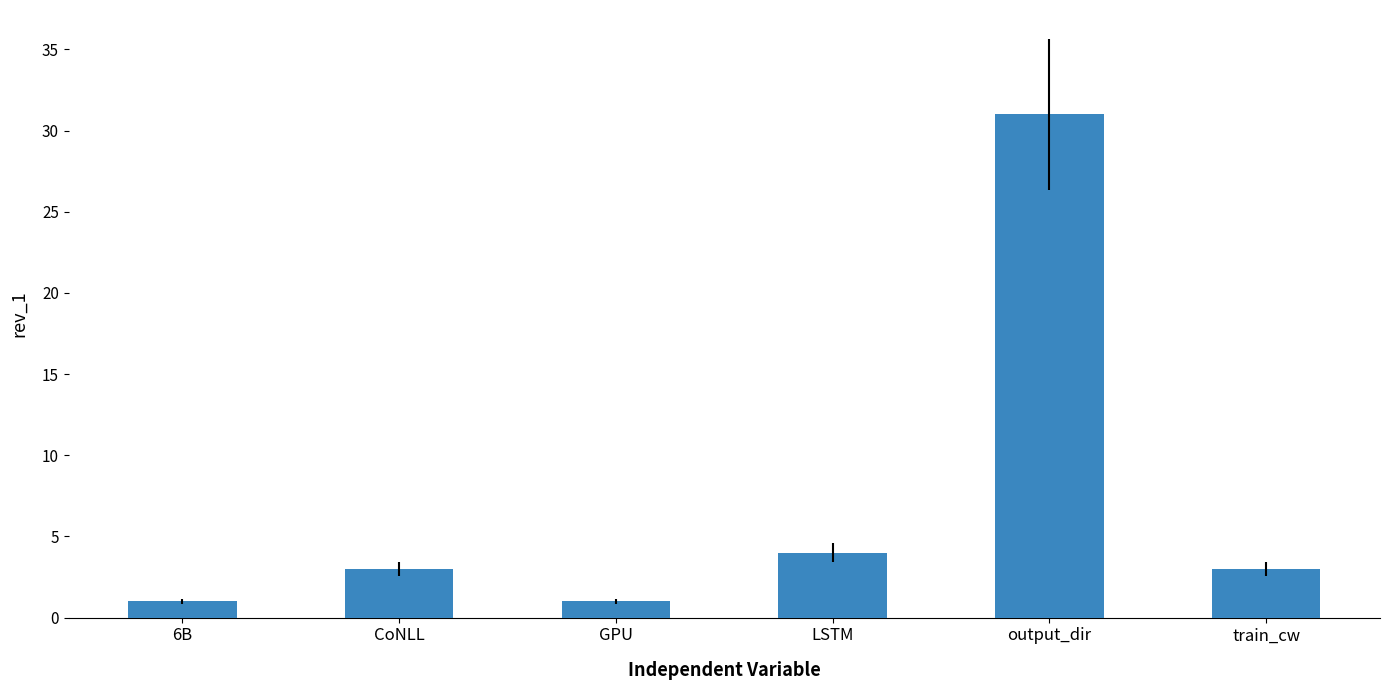

What is the value of the 2nd bar from the left?

3